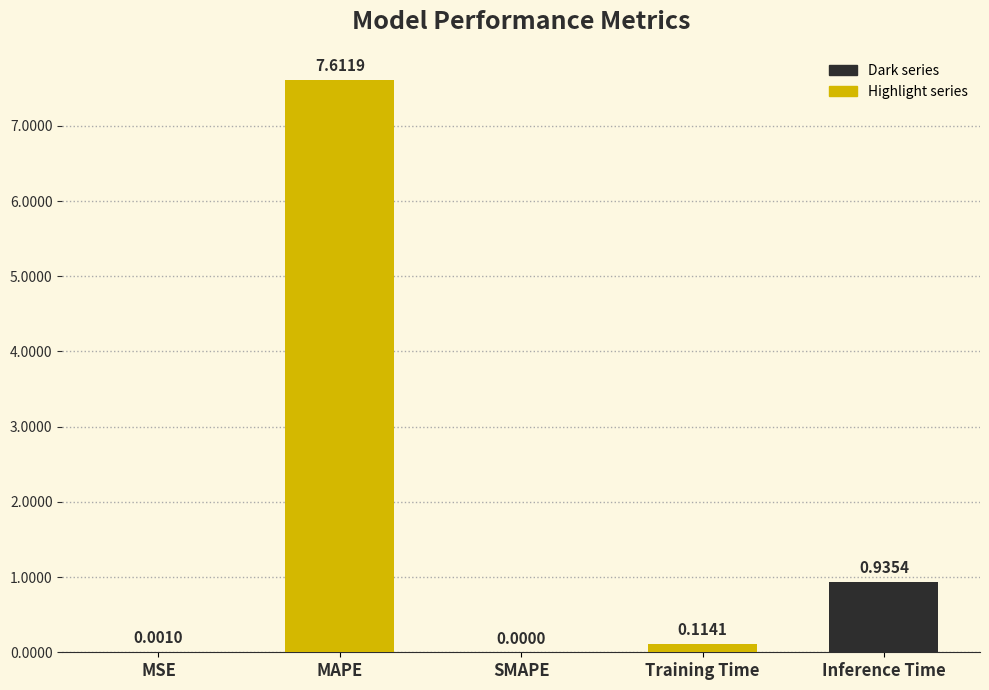

The value at SMAPE is 0.0. True or false?

True